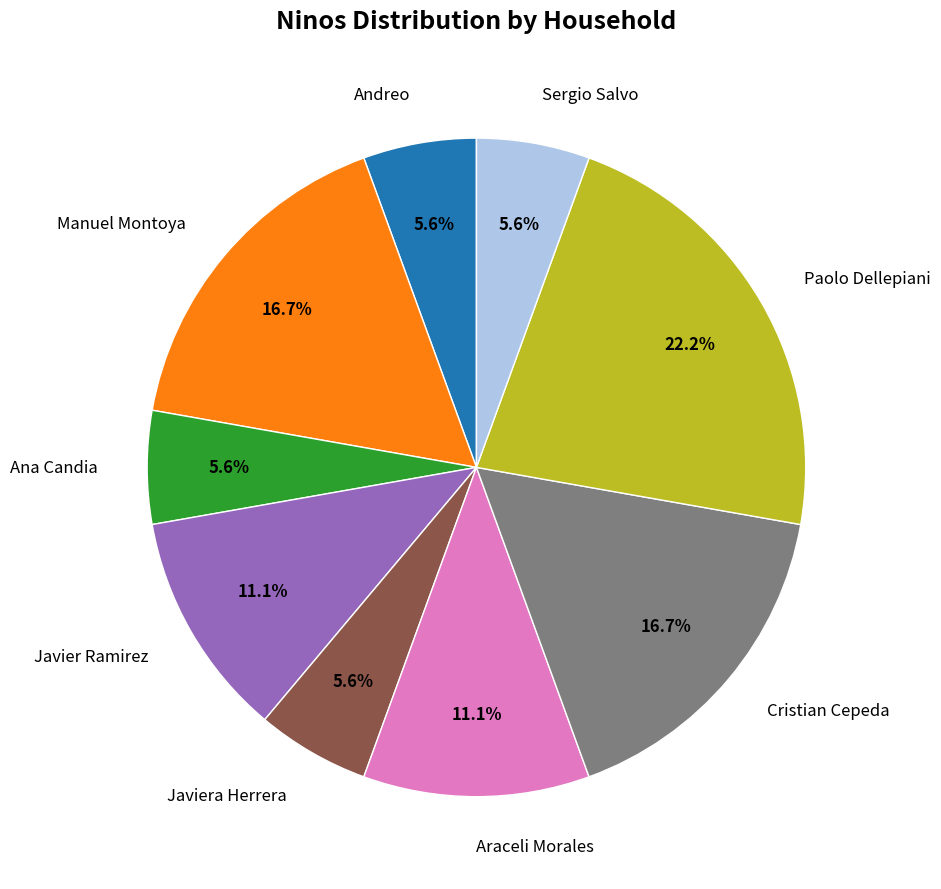

How many segments does this pie chart have?

9